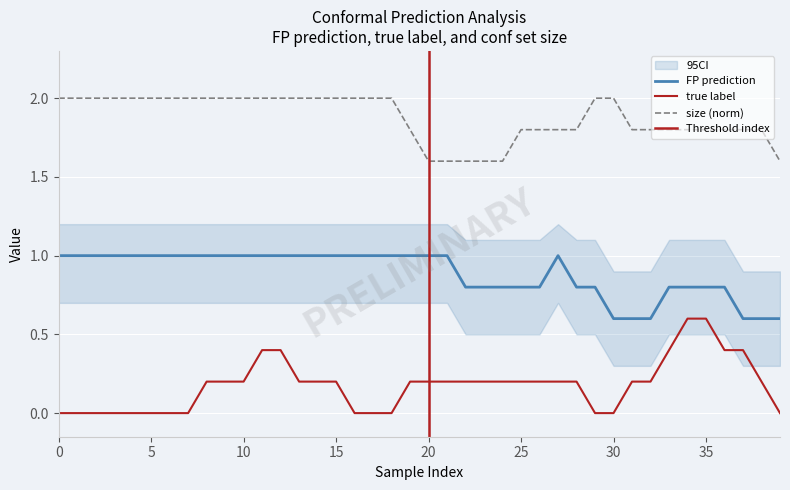

True or false: size and true label cross at least once.

False